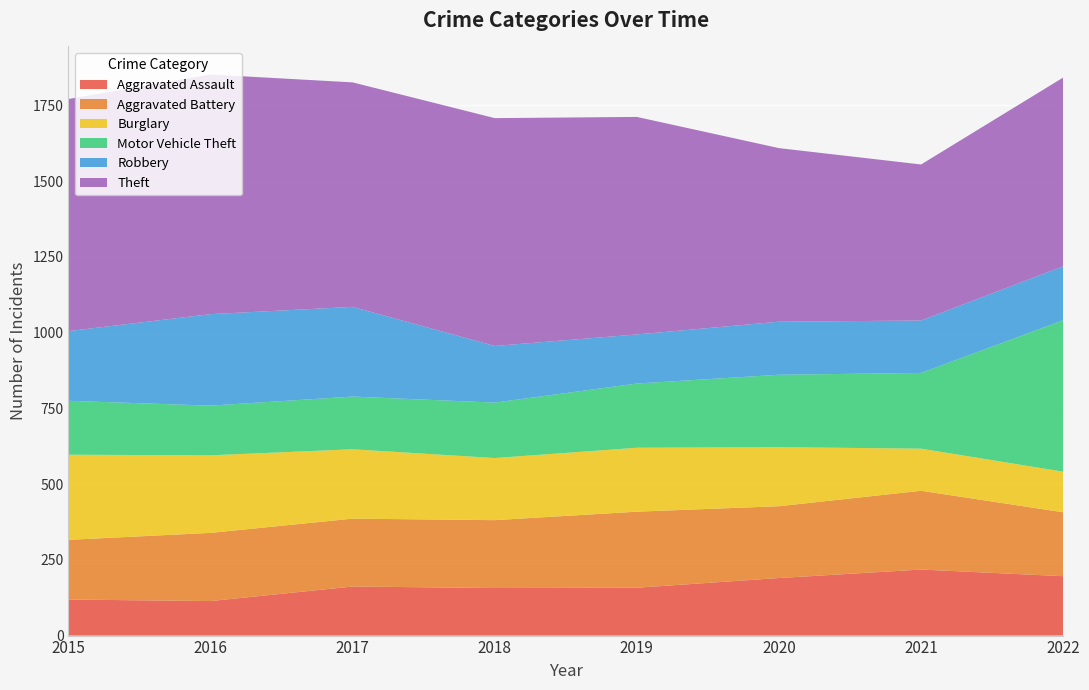

Reading left to right, what are all the values shown in this chart?

Aggravated Assault: 2015=119	2016=114	2017=162	2018=157	2019=158	2020=190	2021=218	2022=196
Aggravated Battery: 2015=197	2016=225	2017=224	2018=224	2019=251	2020=237	2021=260	2022=211
Burglary: 2015=281	2016=256	2017=229	2018=205	2019=211	2020=195	2021=139	2022=134
Motor Vehicle Theft: 2015=178	2016=164	2017=174	2018=183	2019=212	2020=239	2021=250	2022=500
Robbery: 2015=230	2016=302	2017=296	2018=187	2019=162	2020=175	2021=173	2022=178
Theft: 2015=766	2016=791	2017=741	2018=752	2019=718	2020=573	2021=515	2022=623